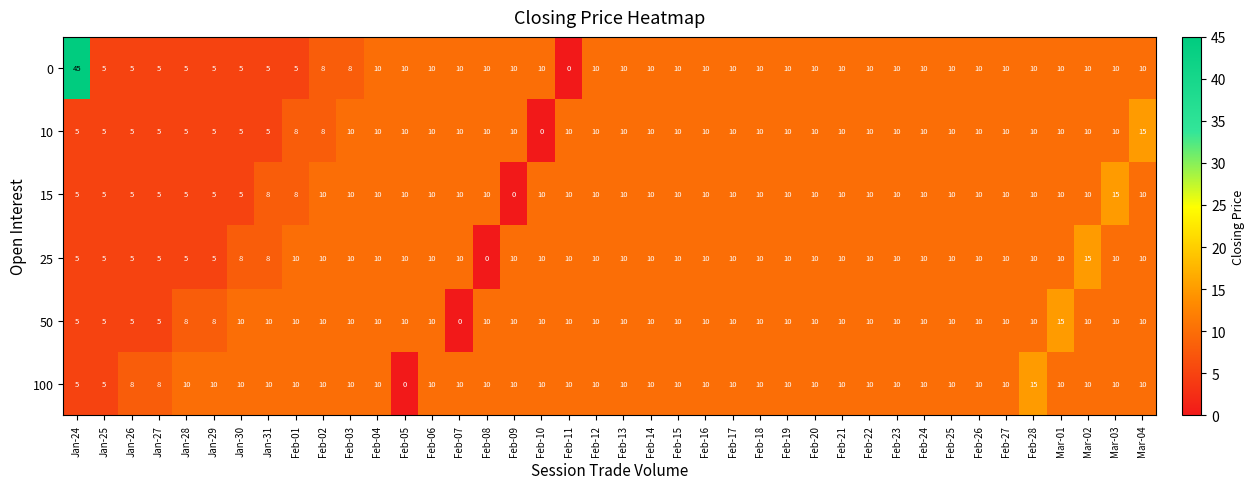

What is the difference between the maximum and minimum values in the 50 series?

15